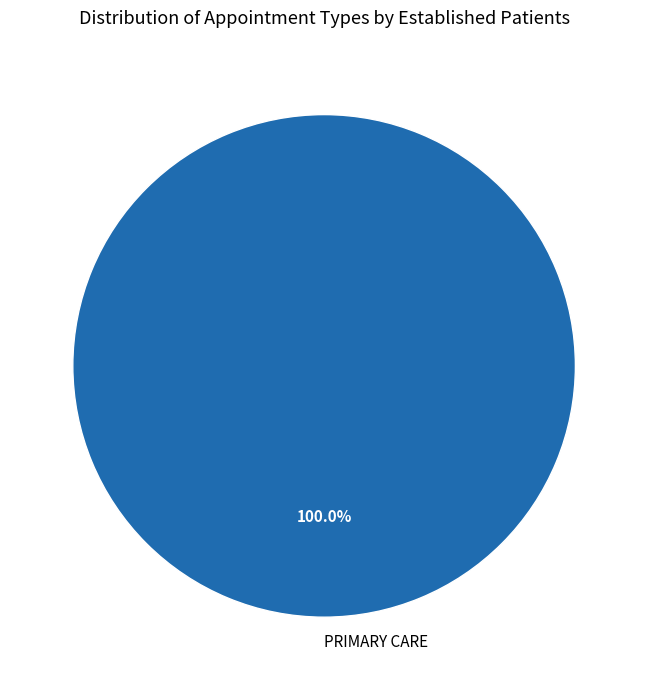

Does PRIMARY CARE represent more than half of the total?

Yes